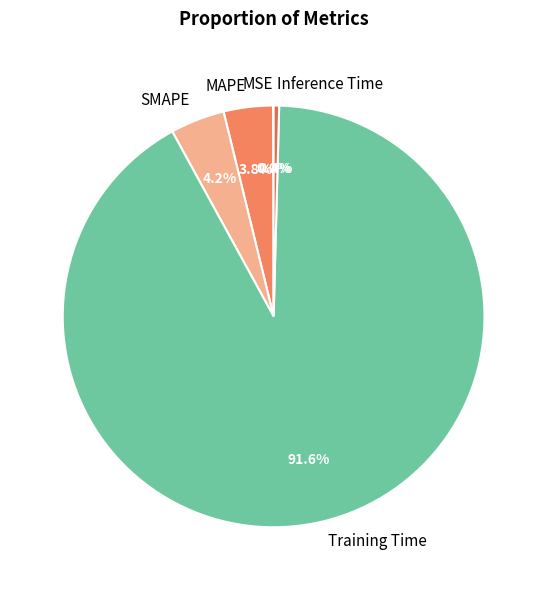

To the nearest percent, what is the difference between the largest and smallest slice percentages?

92%